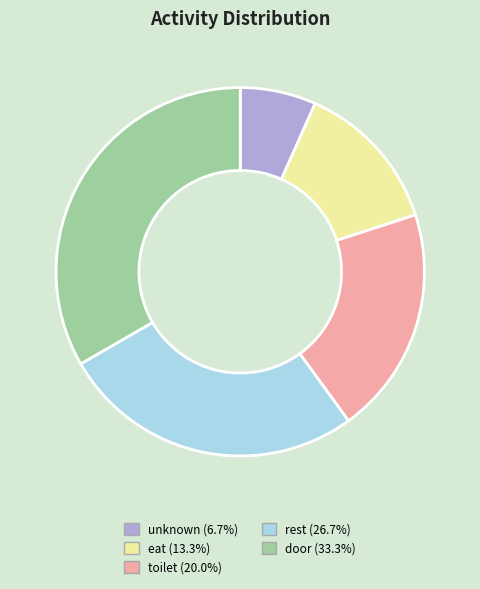

Does any single category account for the majority?

No